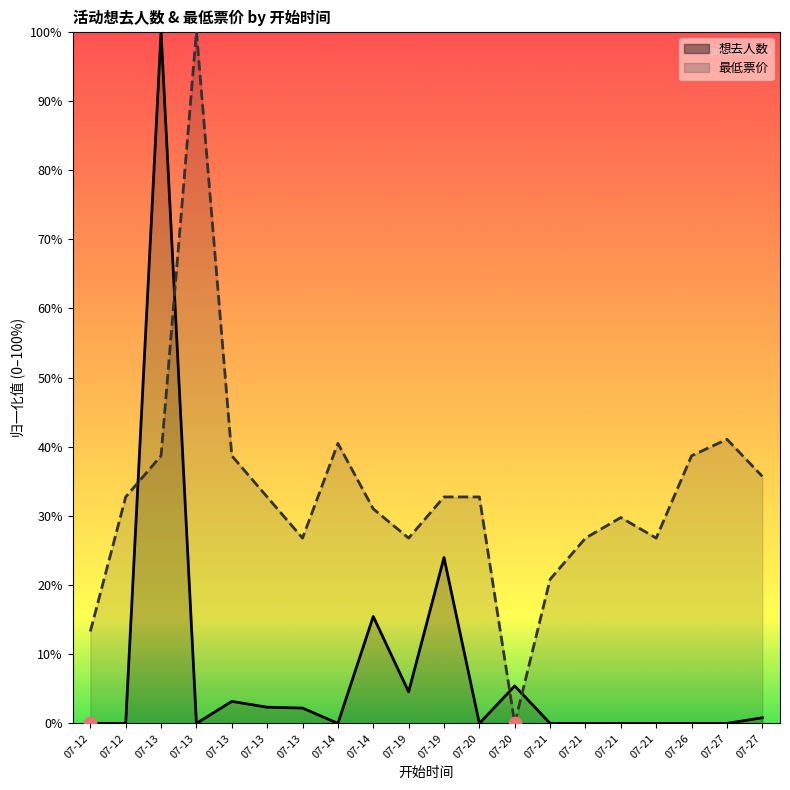

What is the total value across all series at 07-21?

20.8